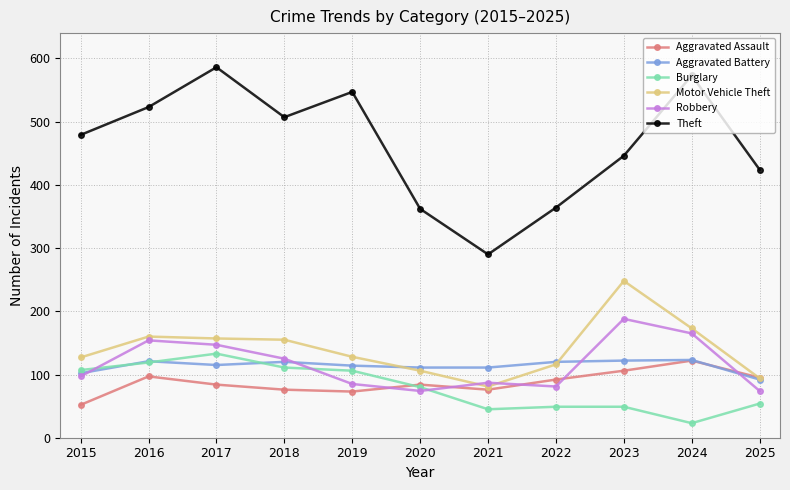

After their last crossing, which series has the higher values: Aggravated Battery or Burglary?

Aggravated Battery